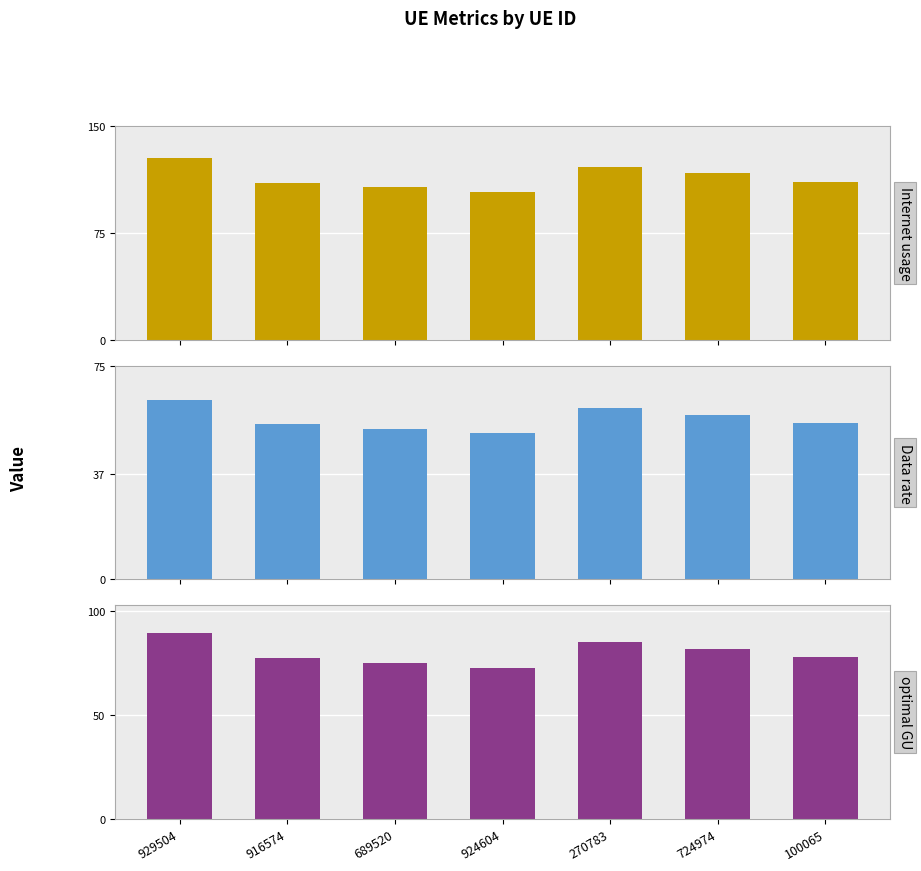

Which category has the highest value across all series?

929504